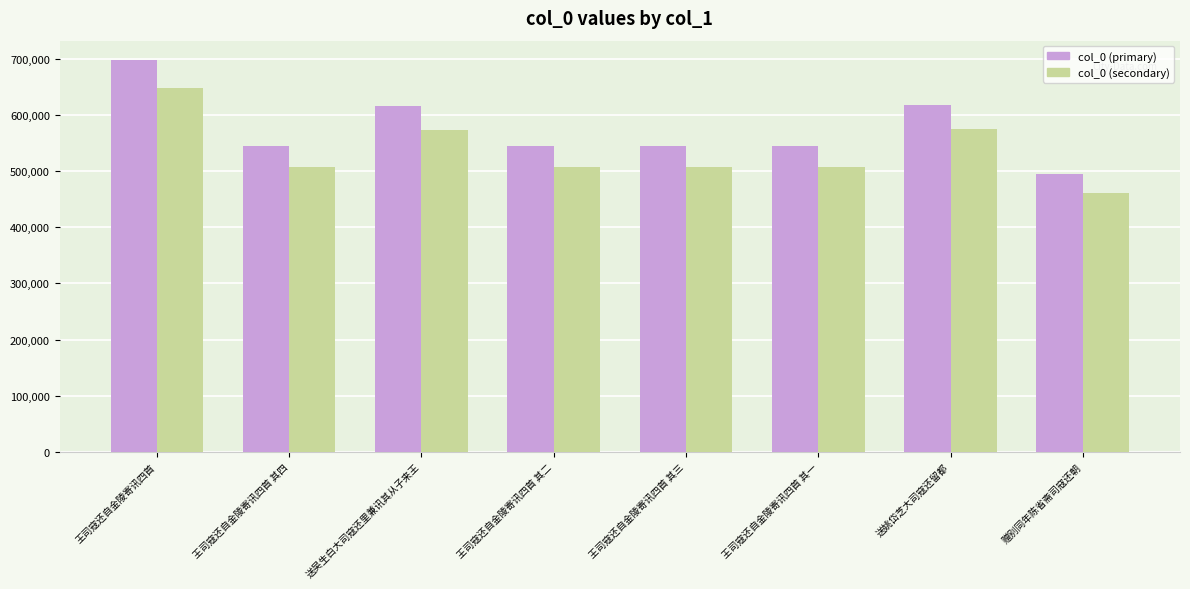

What is the difference between the second highest and minimum values in the col_0 (secondary) series?

114556.5